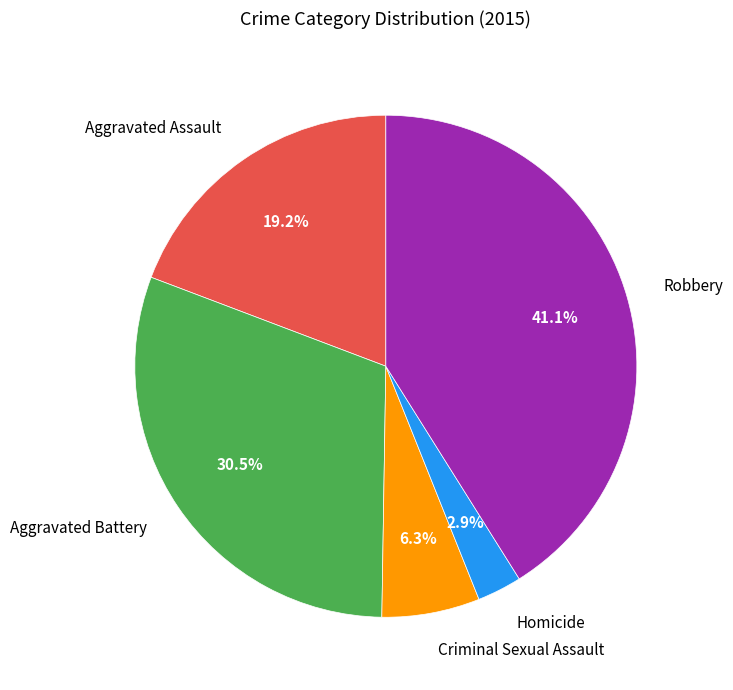

Is there any slice that represents more than half of the pie?

No